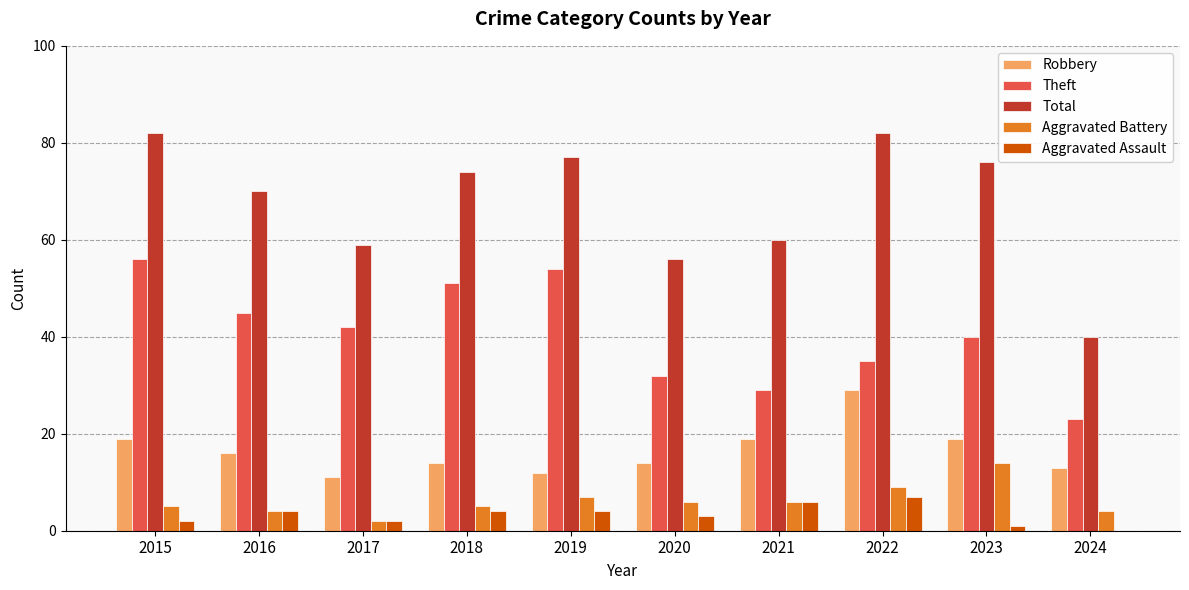

Does the chart contain stacked bars?

No